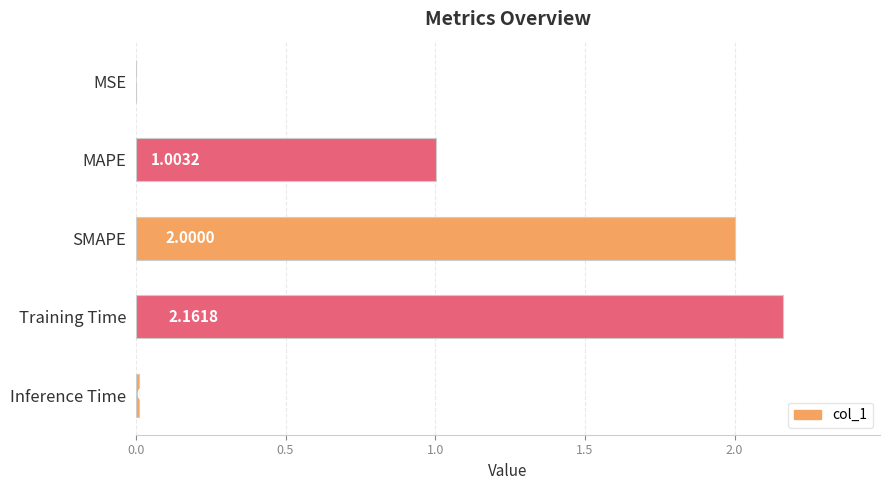

What is the sum of all values?

5.2